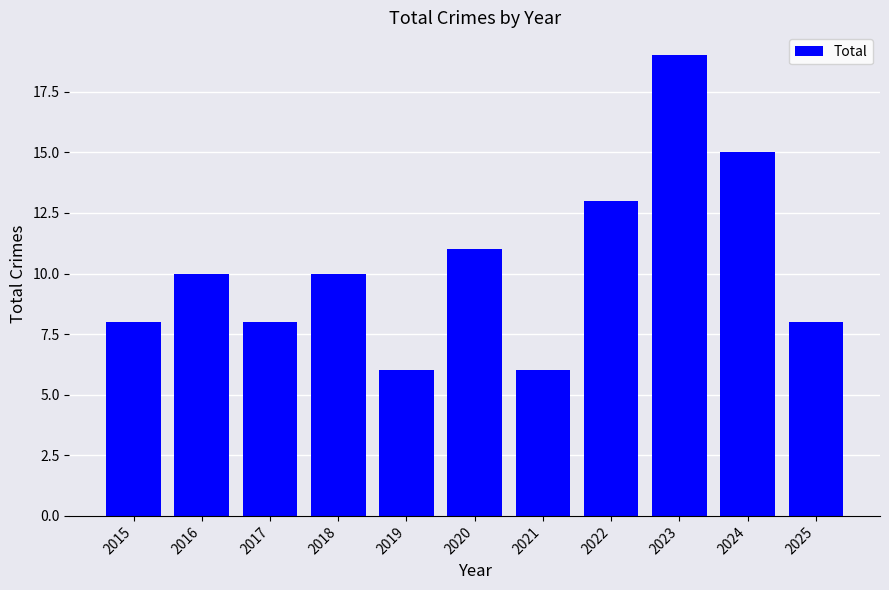

The value at 2018 is 10. True or false?

True